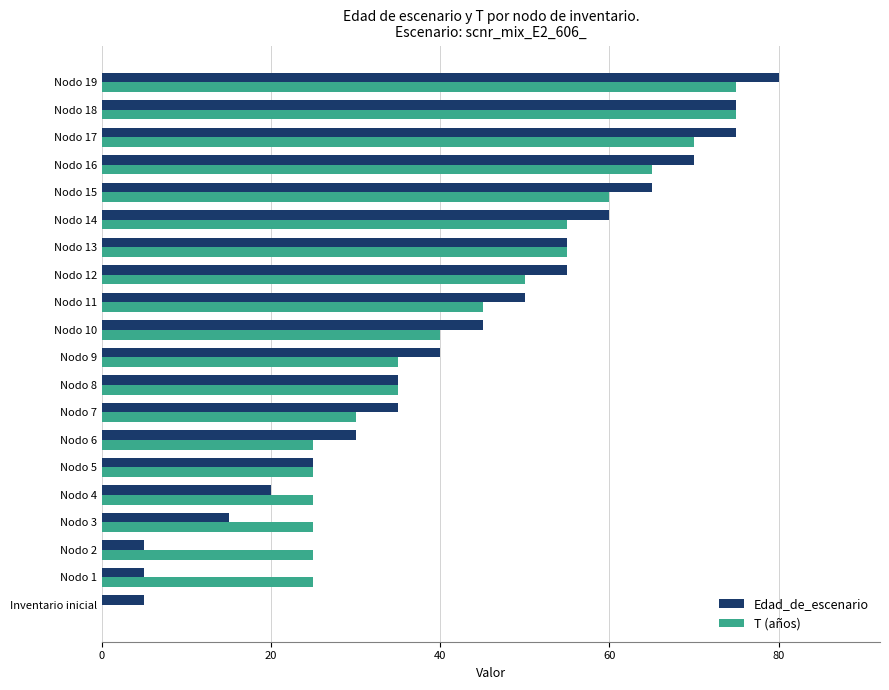

Which series changed the most between Nodo 1 and Nodo 8?

Edad_de_escenario